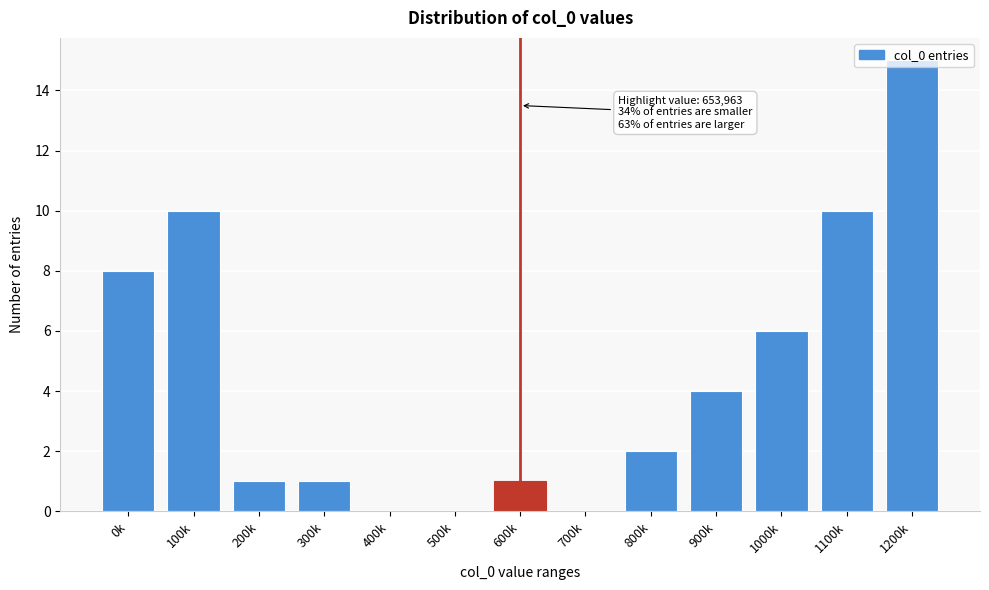

What is the ratio of the value at 1100k to the value at 600k?

10.0